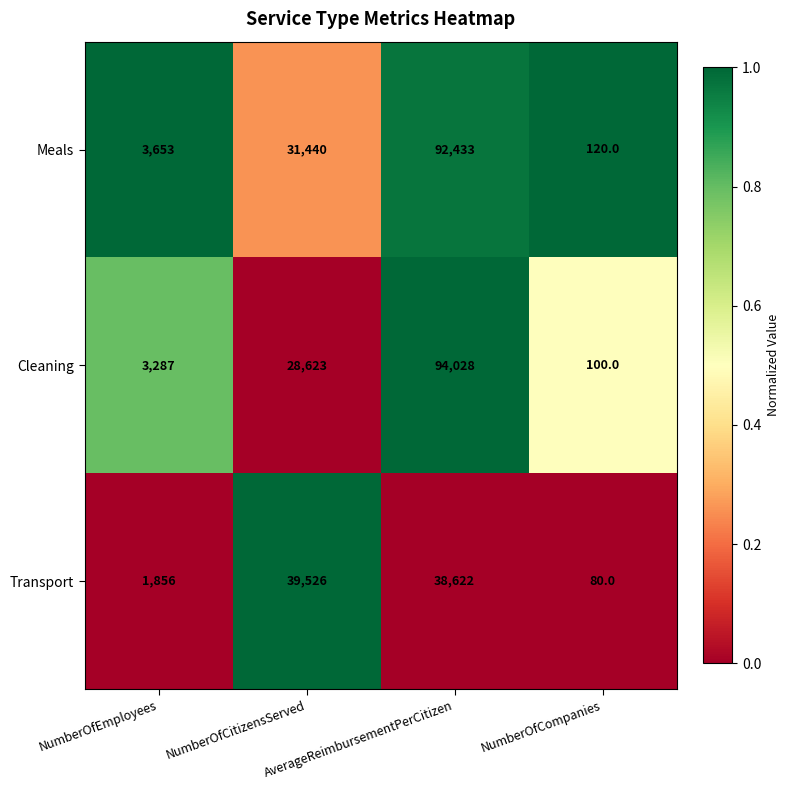

Which series has the largest total across all categories?

Meals